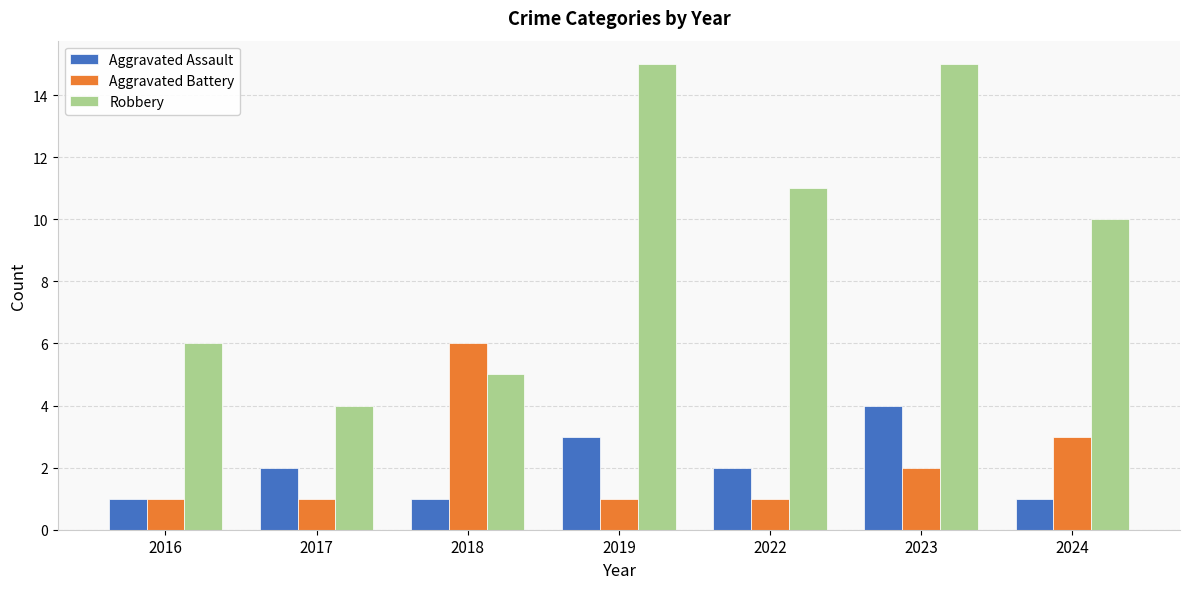

What is the difference between the highest and lowest values at 2017?

3